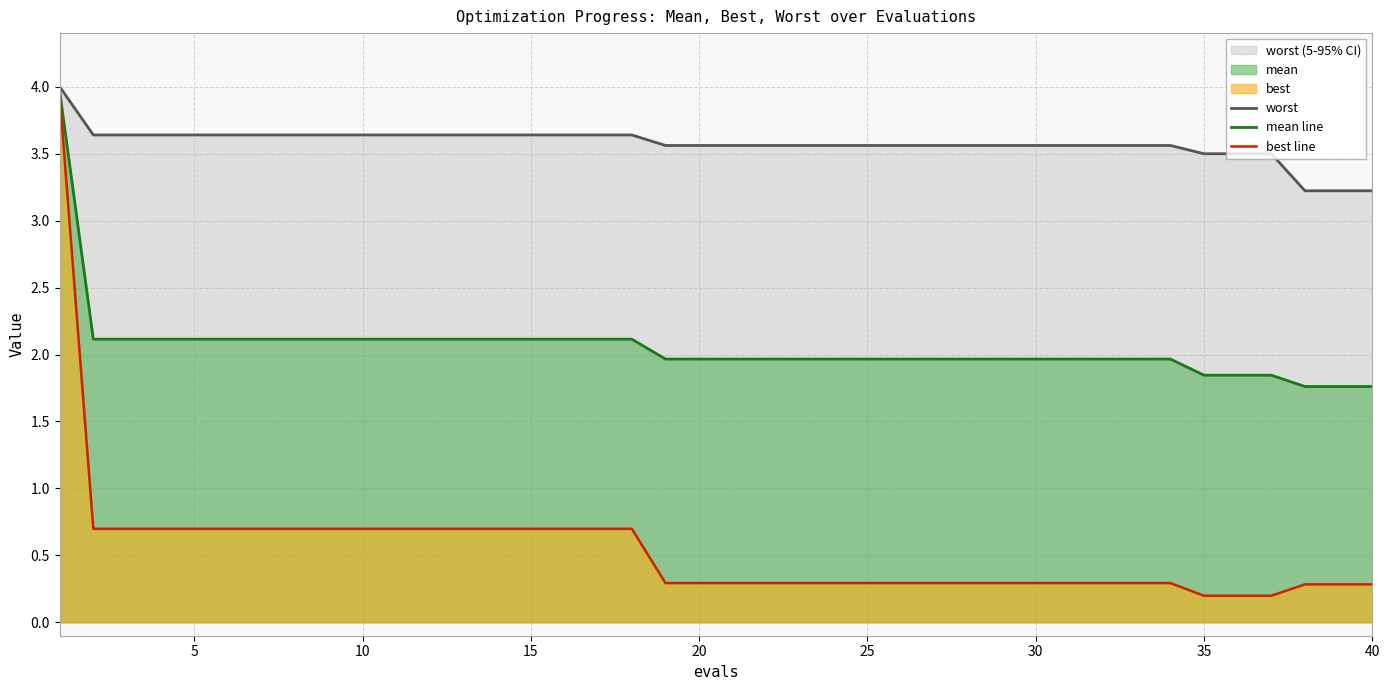

True or false: worst and best line intersect in this chart.

False